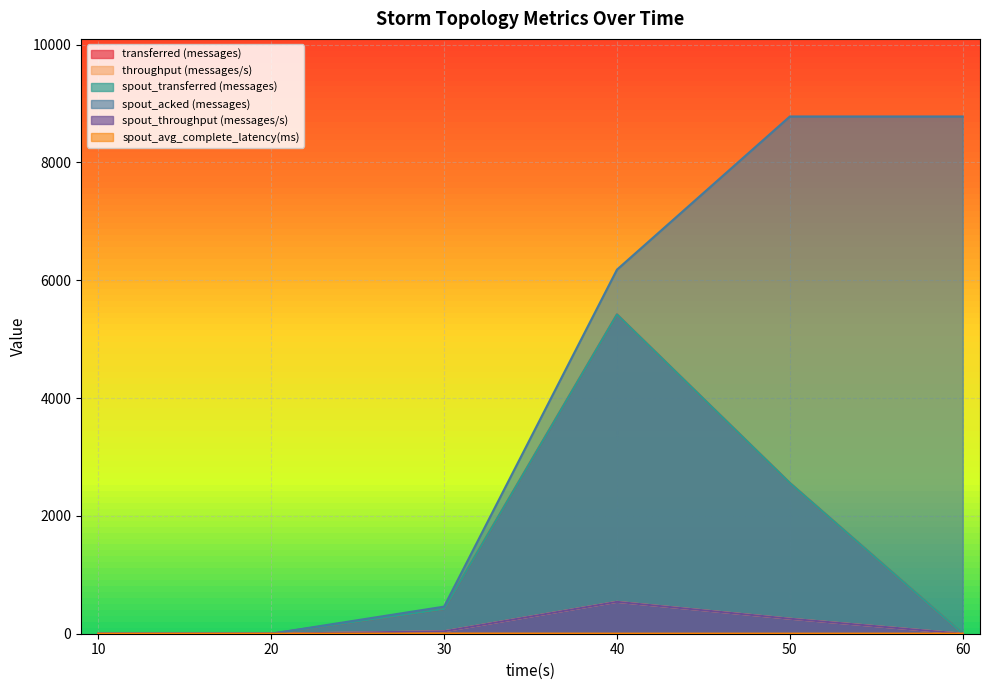

What are all the series names shown in the legend?

transferred (messages), throughput (messages/s), spout_transferred (messages), spout_acked (messages), spout_throughput (messages/s), spout_avg_complete_latency(ms)